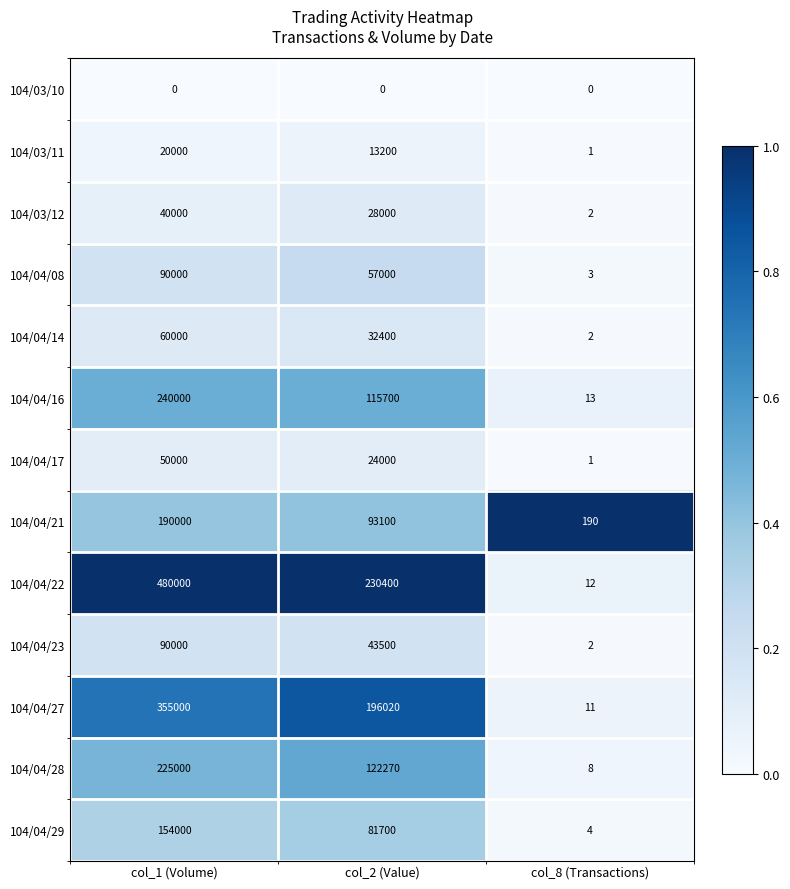

List the labels in order of 104/04/22 value, largest first.

col_1 (Volume), col_2 (Value), col_8 (Transactions)